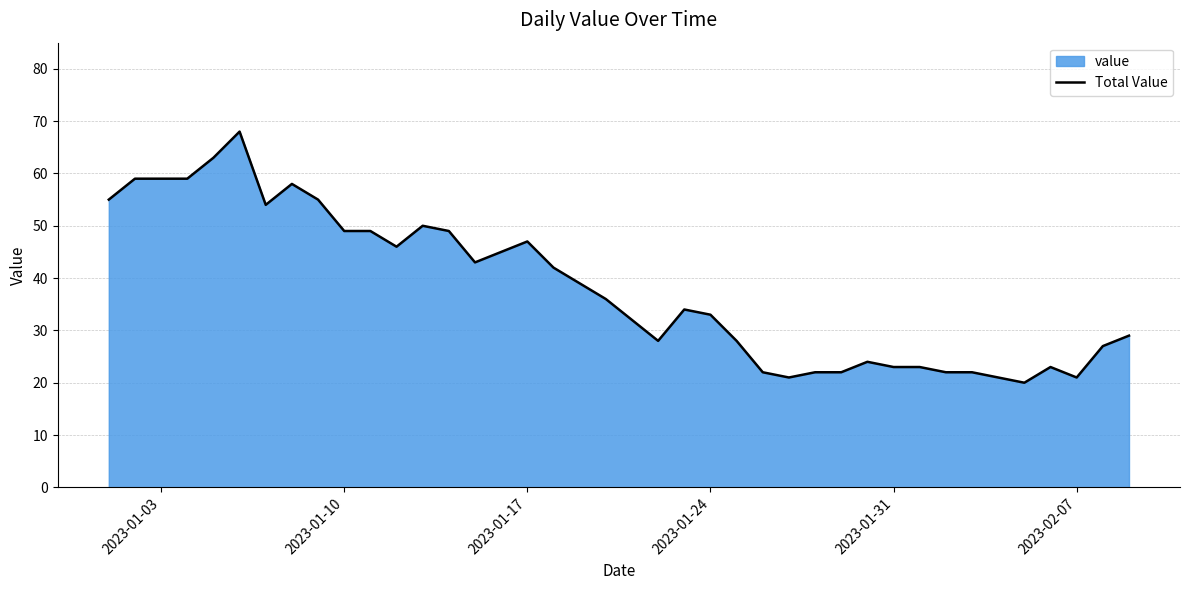

What is the maximum value shown in the chart?

68